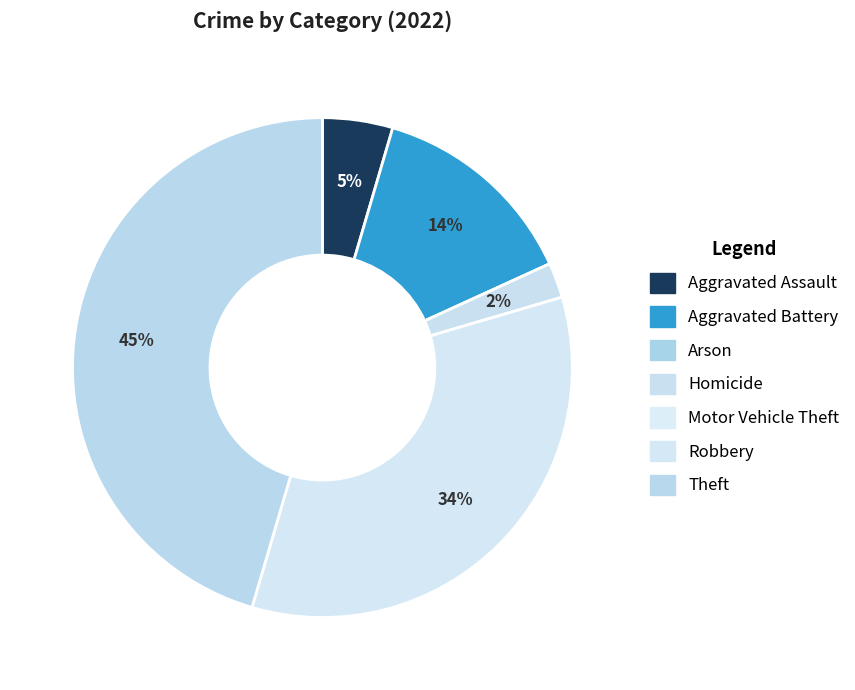

Is Aggravated Assault the majority of the pie?

No